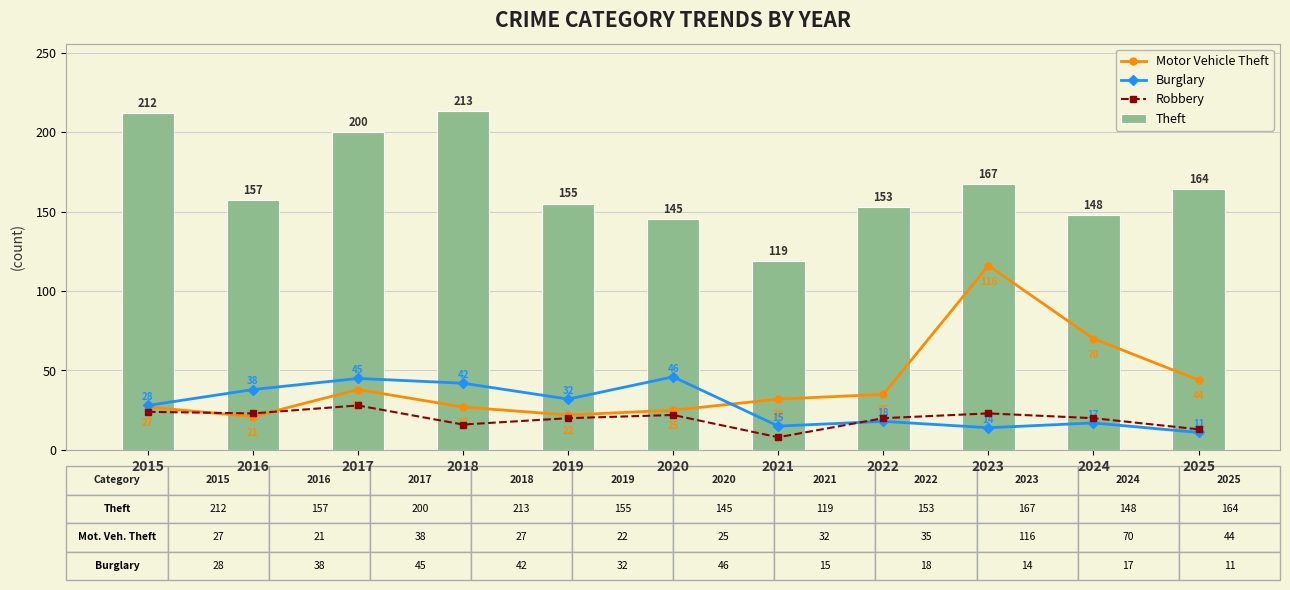

Which has a higher value, 2023 or 2024?

2023